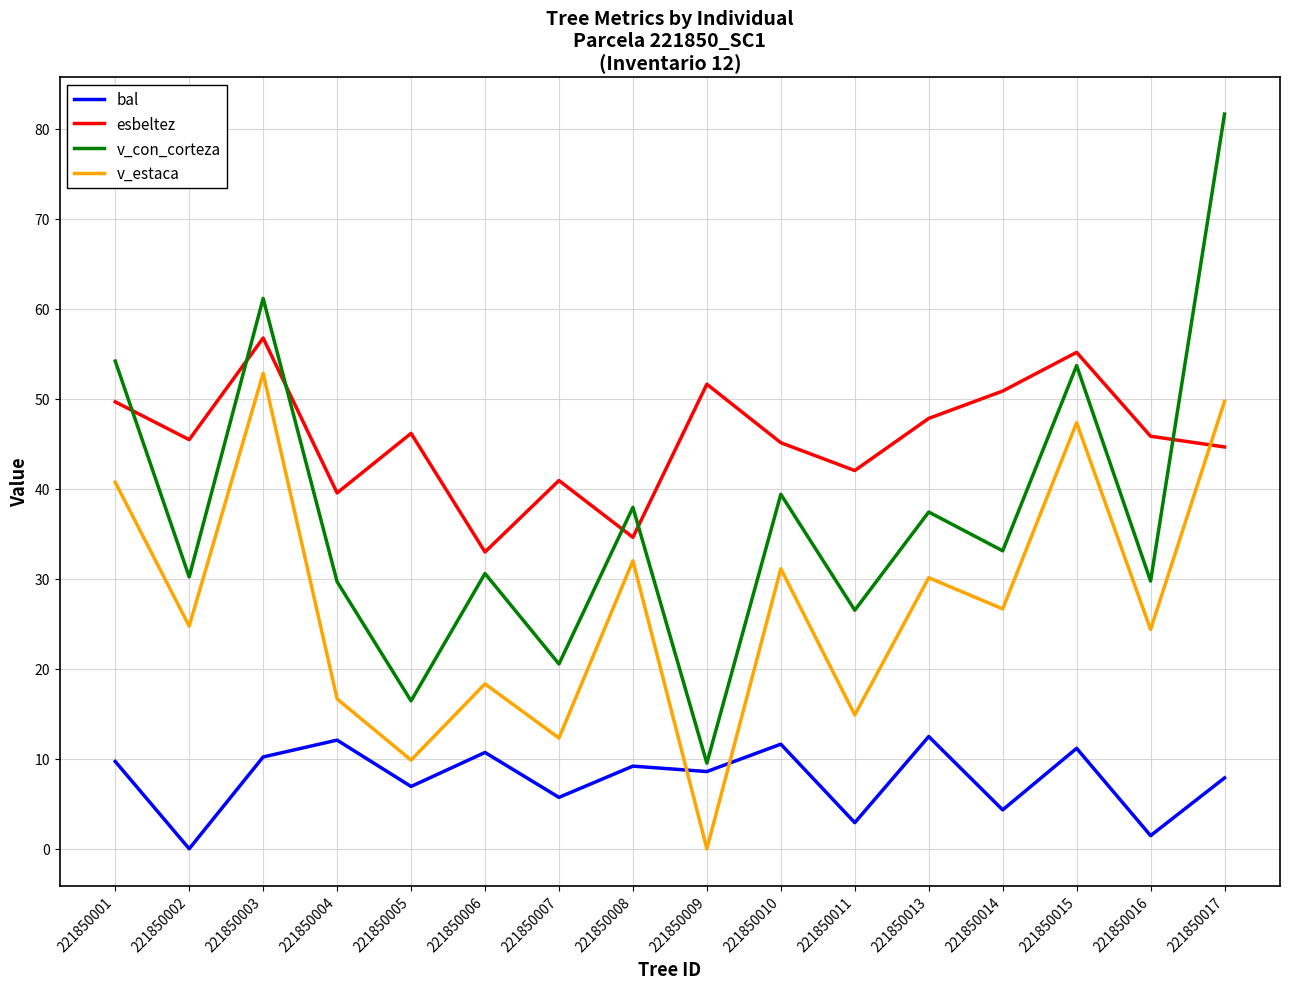

In bal, how many points are lower than both neighbors (excluding endpoints)?

7